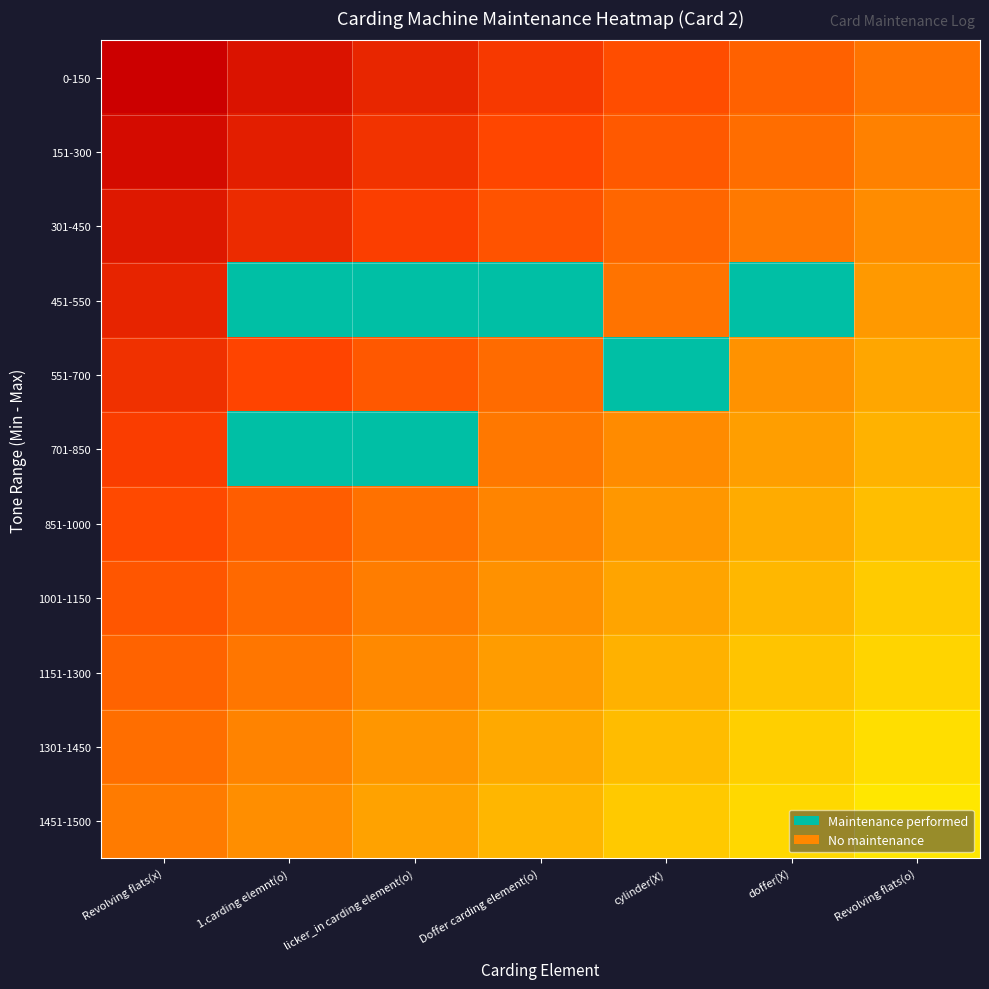

Which series has the largest total across all categories?

1451-1500